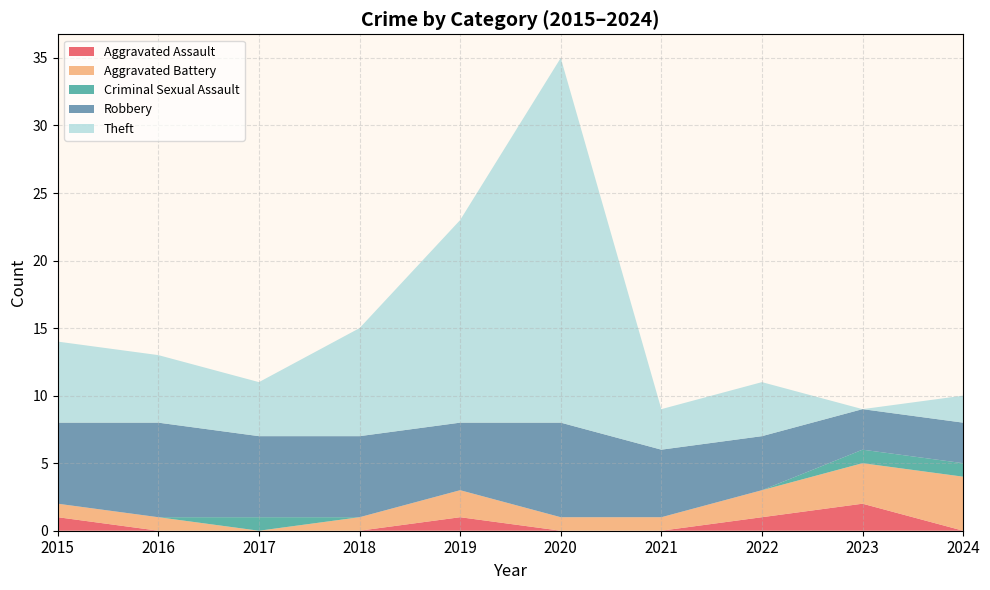

Reading right to left, list all the values displayed in this chart.

Aggravated Assault: 2024=0	2023=2	2022=1	2021=0	2020=0	2019=1	2018=0	2017=0	2016=0	2015=1
Aggravated Battery: 2024=4	2023=3	2022=2	2021=1	2020=1	2019=2	2018=1	2017=0	2016=1	2015=1
Criminal Sexual Assault: 2024=1	2023=1	2022=0	2021=0	2020=0	2019=0	2018=0	2017=1	2016=0	2015=0
Robbery: 2024=3	2023=3	2022=4	2021=5	2020=7	2019=5	2018=6	2017=6	2016=7	2015=6
Theft: 2024=2	2023=0	2022=4	2021=3	2020=27	2019=15	2018=8	2017=4	2016=5	2015=6